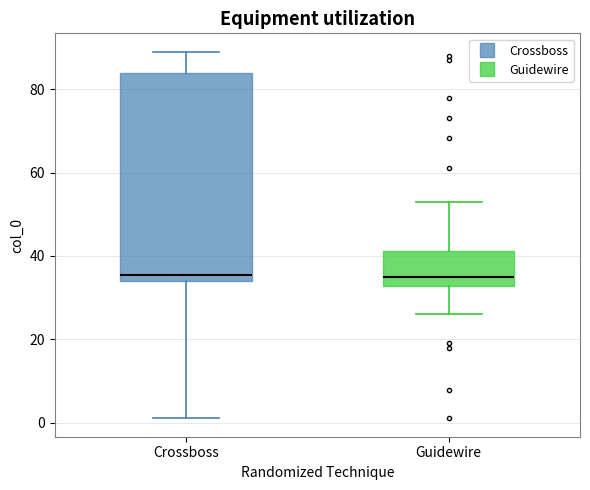

Comparing the boxes themselves (not the whiskers), which one is the tallest?

Crossboss